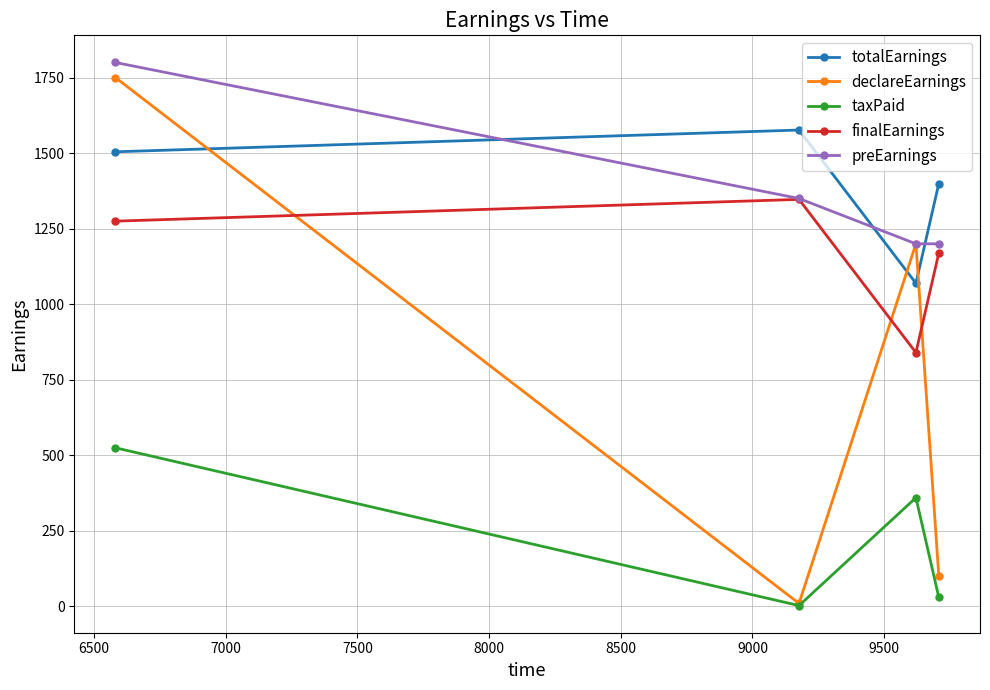

Is this an area chart (filled region under the line)?

No